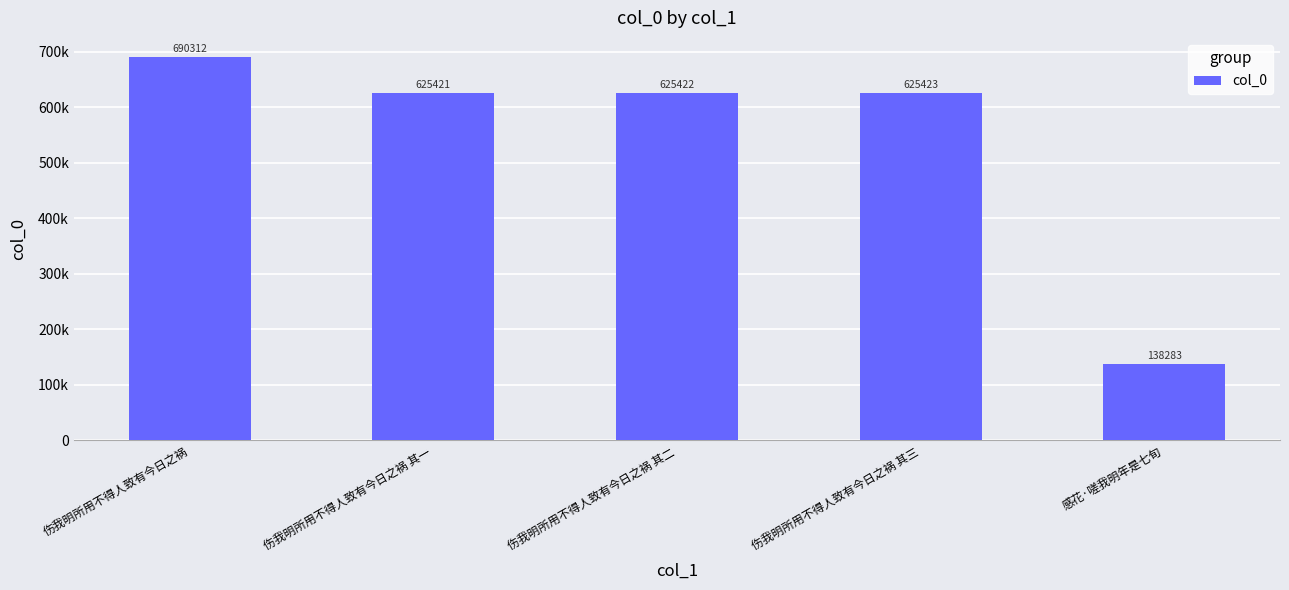

Does the chart contain any negative values?

No